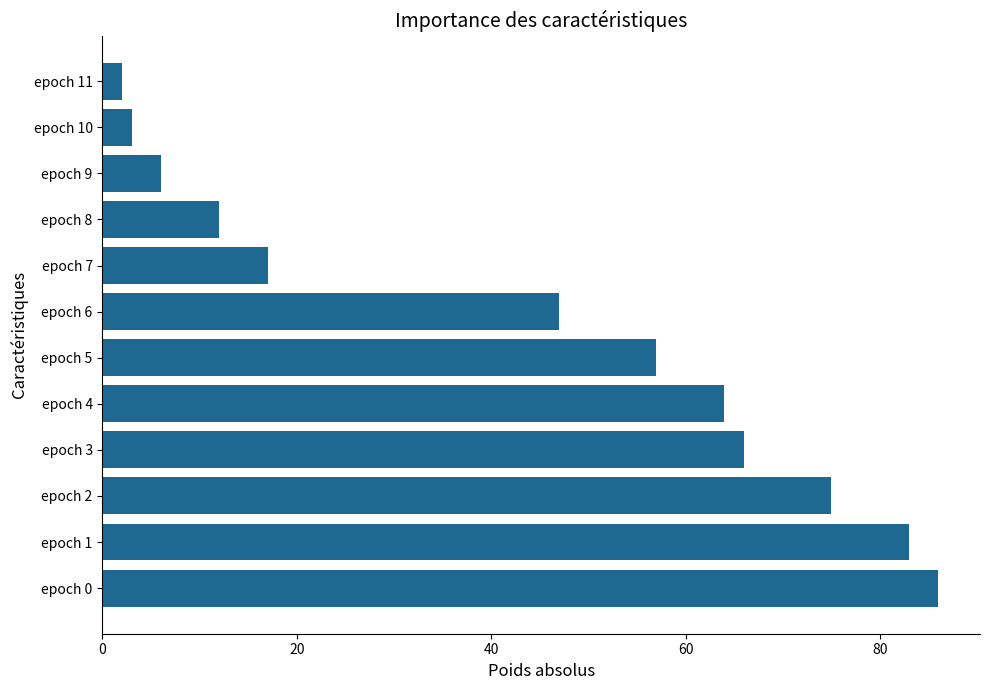

Which has a higher value, epoch 7 or epoch 8?

epoch 7